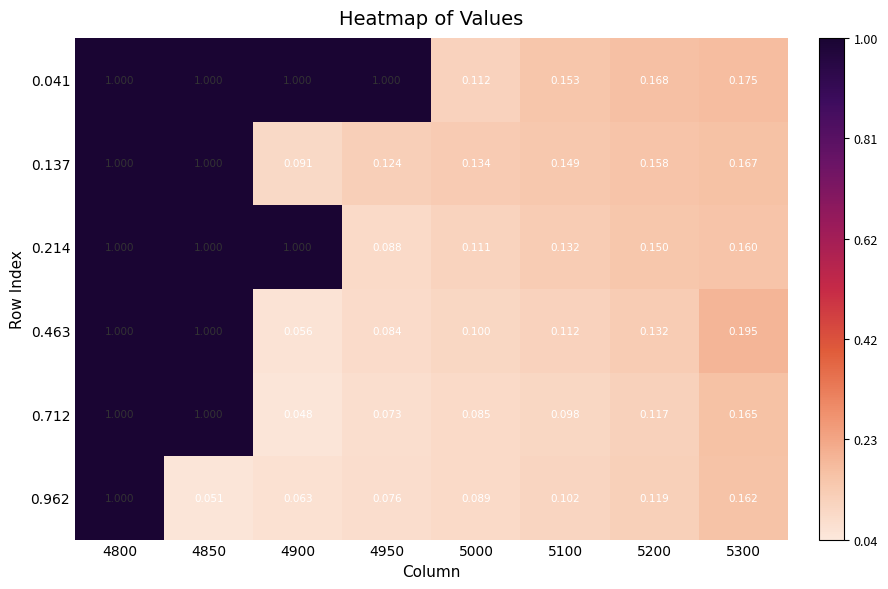

Is the value of 0.962 at 4850 greater than the value of 0.041 at 4800?

No